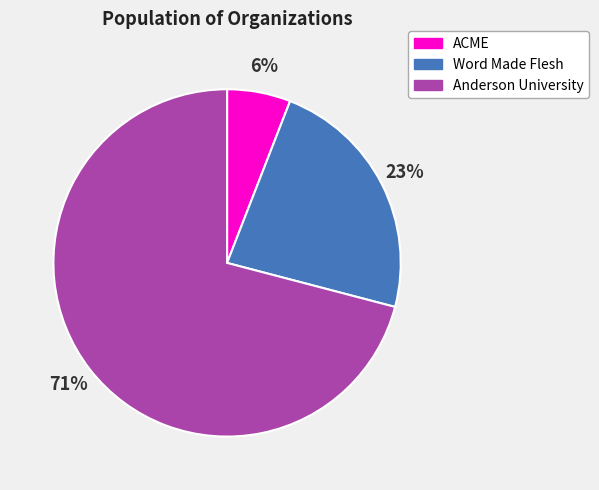

The Anderson University slice represents 58% of the pie. True or false?

False